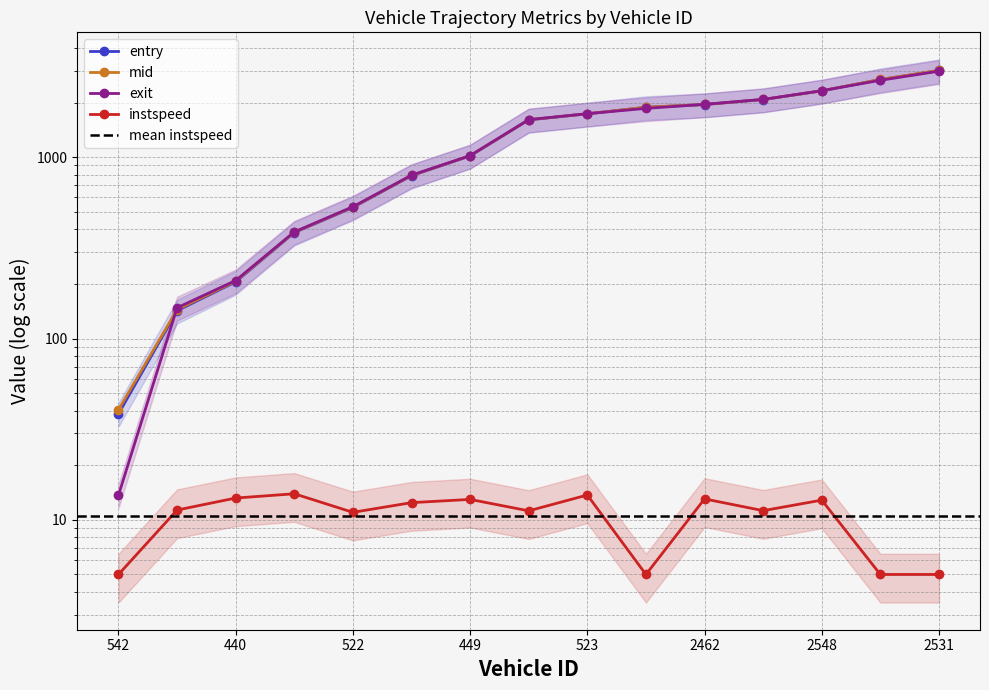

Which has a higher value, 449 or 2531?

2531